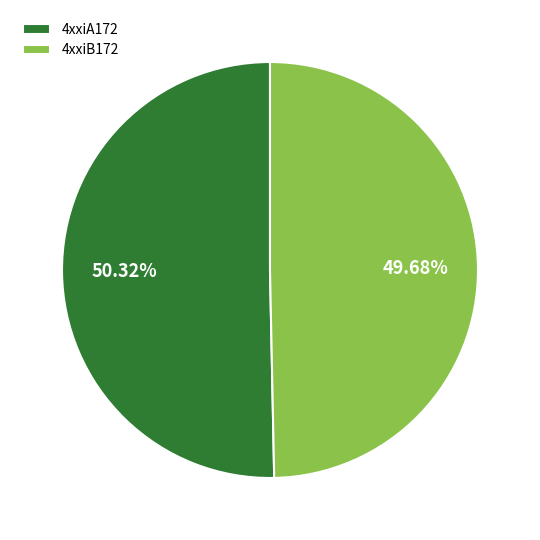

How many segments does this pie chart have?

2